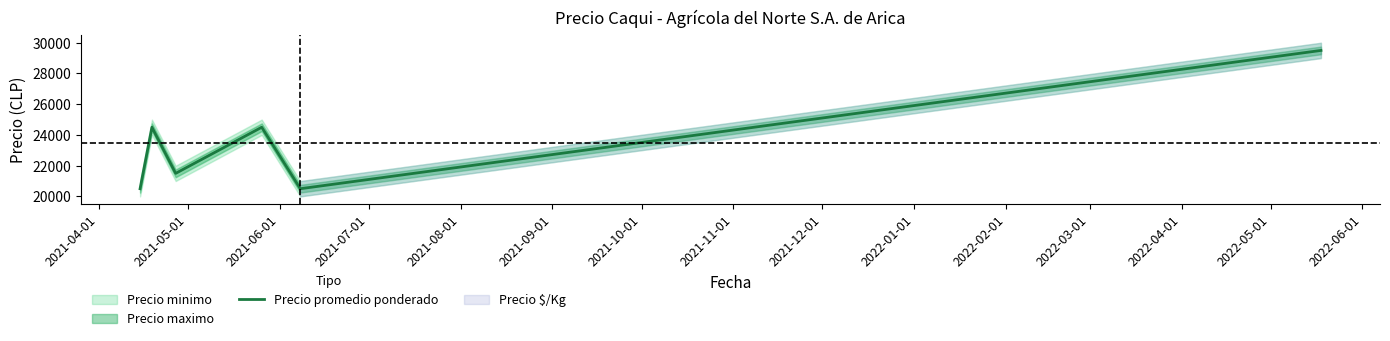

What is the difference between the maximum and minimum values?

9000